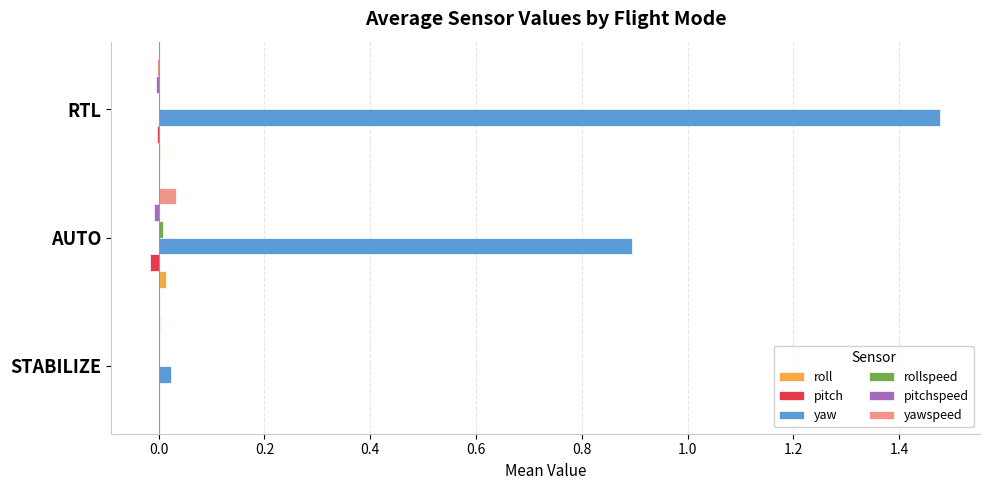

What is the sum of all yaw values?

2.4